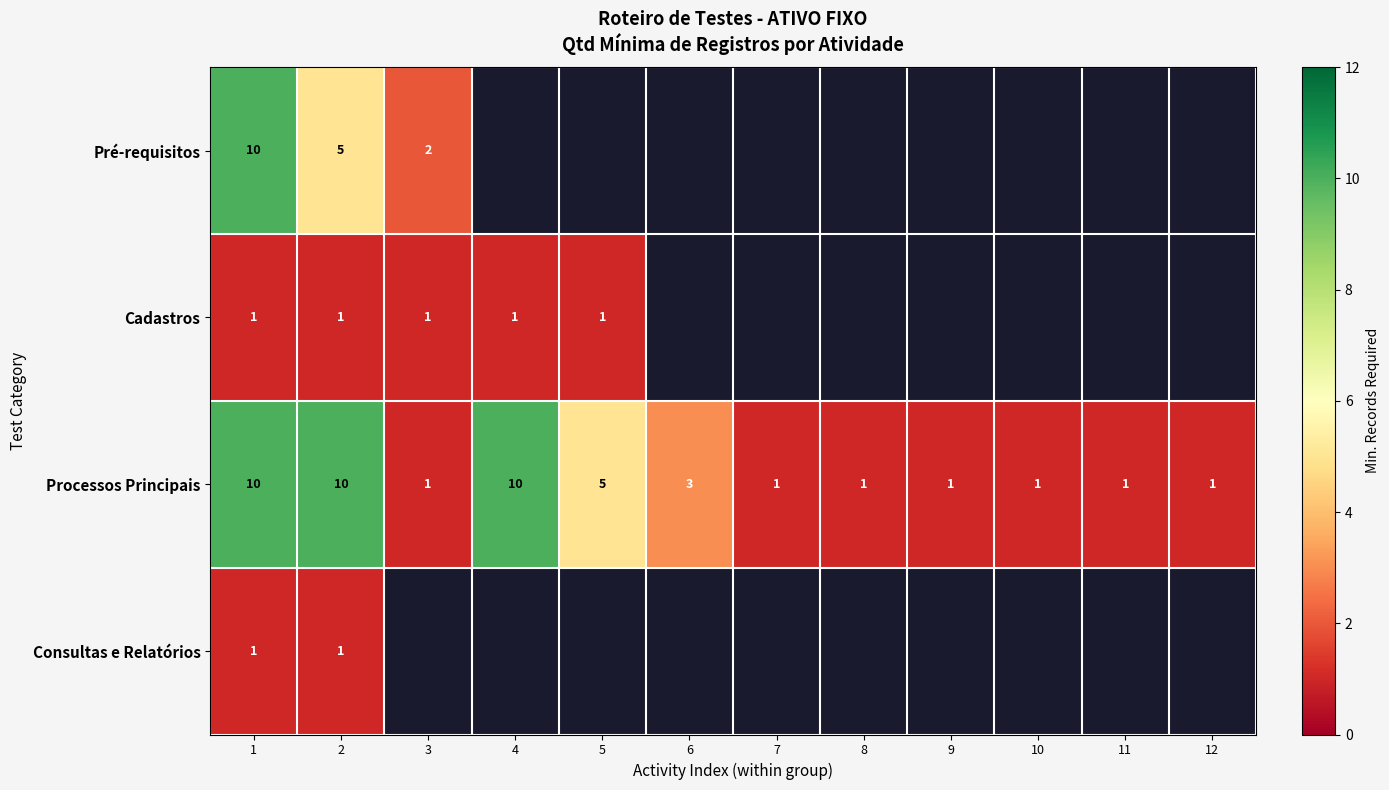

How many Processos Principais values are between 1 and 10?

12